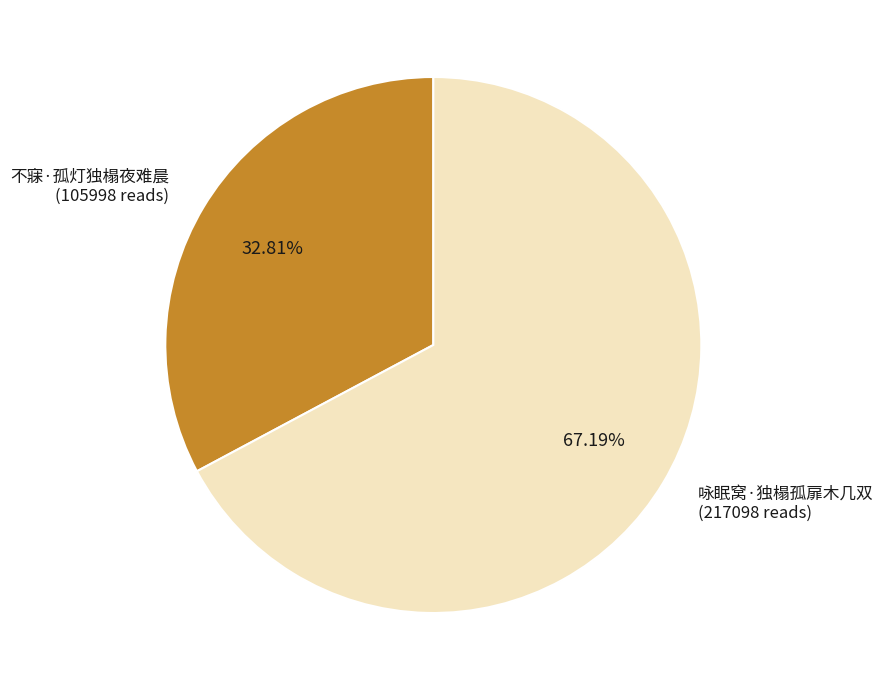

True or false: 咏眠窝·独榻孤扉木几双 accounts for 67% of the total.

True